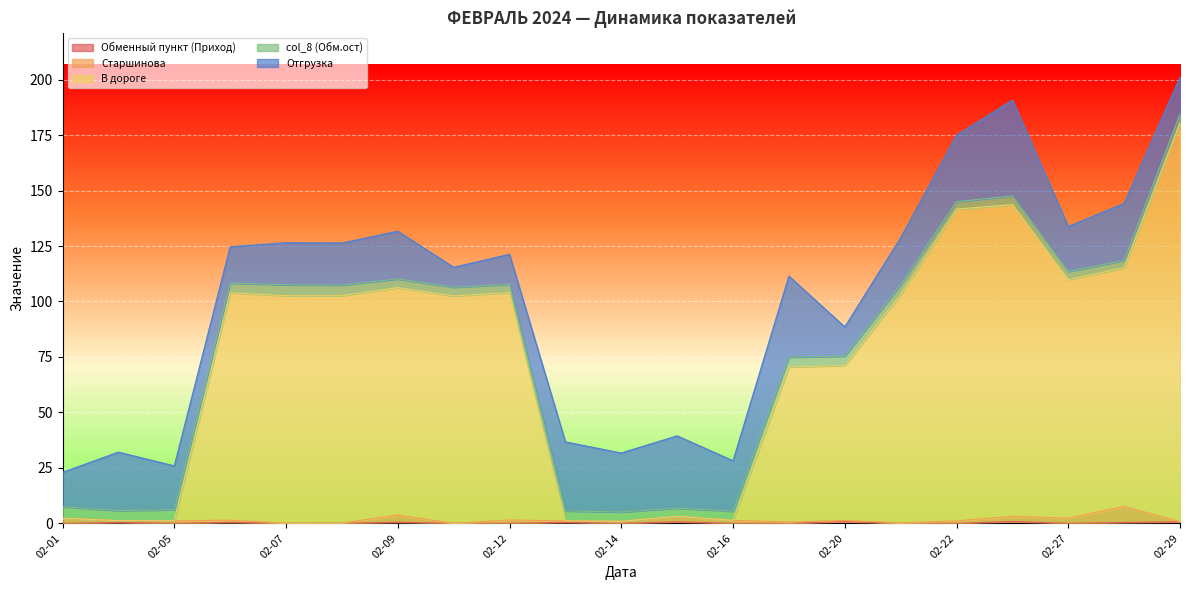

Does the chart display data point markers on the line(s)?

No